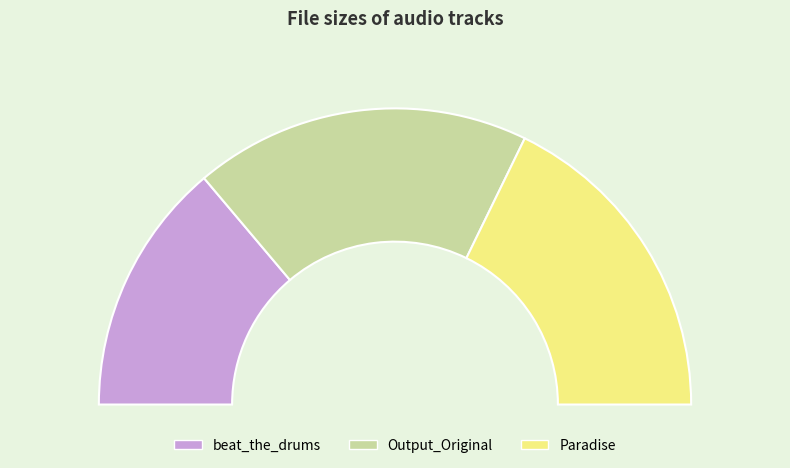

To the nearest percent, what is the combined percentage of beat_the_drums and Output_Original?

64%